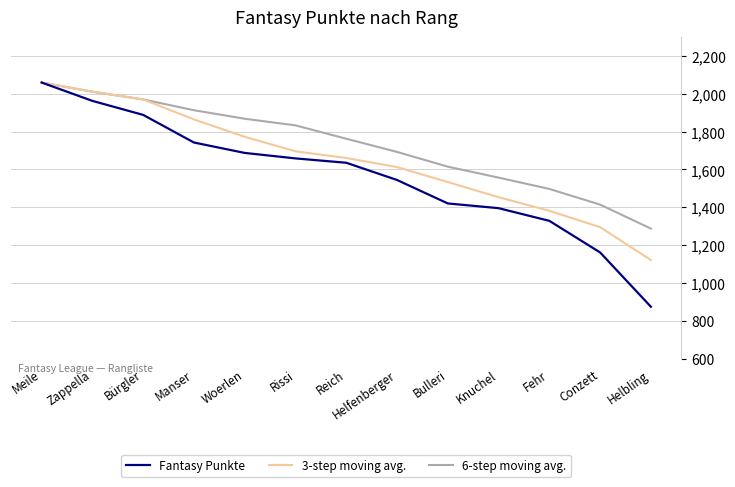

Reading left to right, what are all the values shown in this chart?

Fantasy Punkte: 2059.0	1962.0	1888.0	1742.0	1687.0	1658.0	1635.0	1544.0	1420.0	1395.0	1328.0	1161.0	874.0
3-step moving avg.: 2059.0	2010.5	1969.7	1864.0	1772.3	1695.7	1660.0	1612.3	1533.0	1453.0	1381.0	1294.7	1121.0
6-step moving avg.: 2059.0	2010.5	1969.7	1912.8	1867.6	1832.7	1762.0	1692.3	1614.3	1556.5	1496.7	1413.8	1287.0